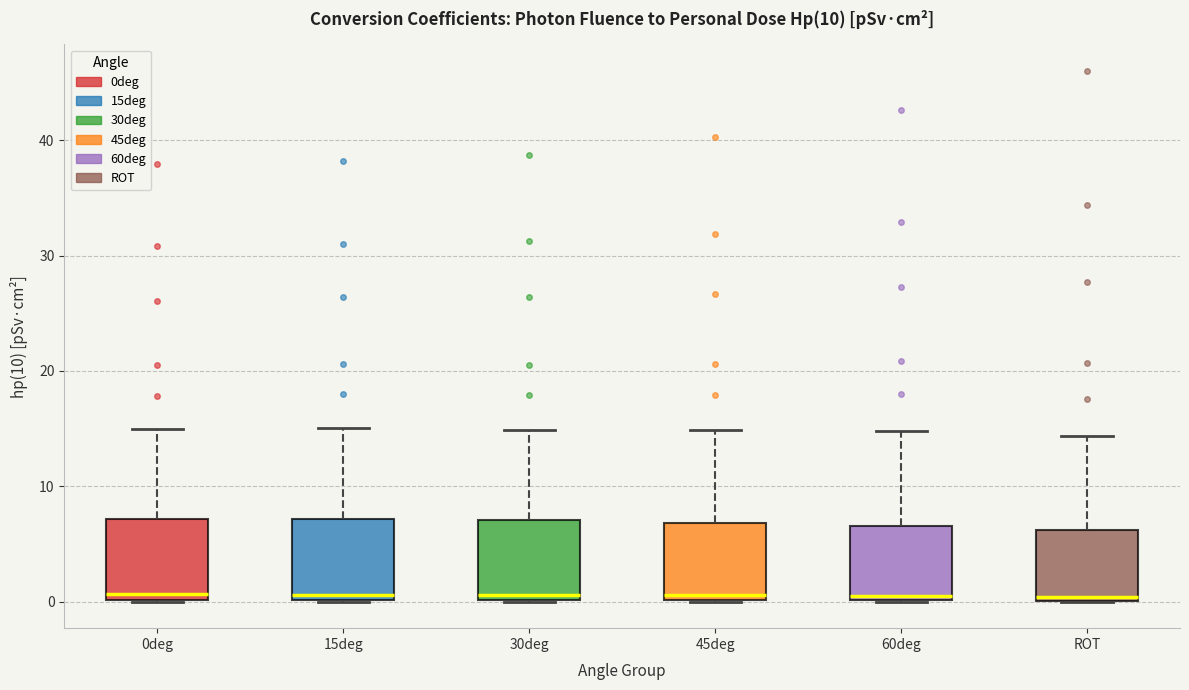

Reading left to right, transcribe this box plot: for each box, give where its median line is, the range the box spans, and where its two whiskers end, as read against the y-axis. The values are not printed on the chart, so give them approximately, as read against the axis.

0deg: median 1, box 0 to 7, whiskers 0 to 15
15deg: median 1, box 0 to 7, whiskers 0 to 15
30deg: median 1, box 0 to 7, whiskers 0 to 15
45deg: median 1, box 0 to 7, whiskers 0 to 15
60deg: median 0 (just above the box's lower edge), box 0 to 7, whiskers 0 to 15
ROT: median 0 (just above the box's lower edge), box 0 to 6, whiskers 0 to 14